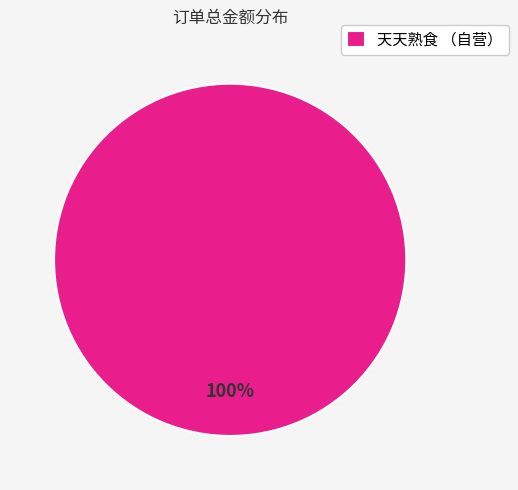

Is it true that 天天熟食 （自营） is 100% of the pie?

True